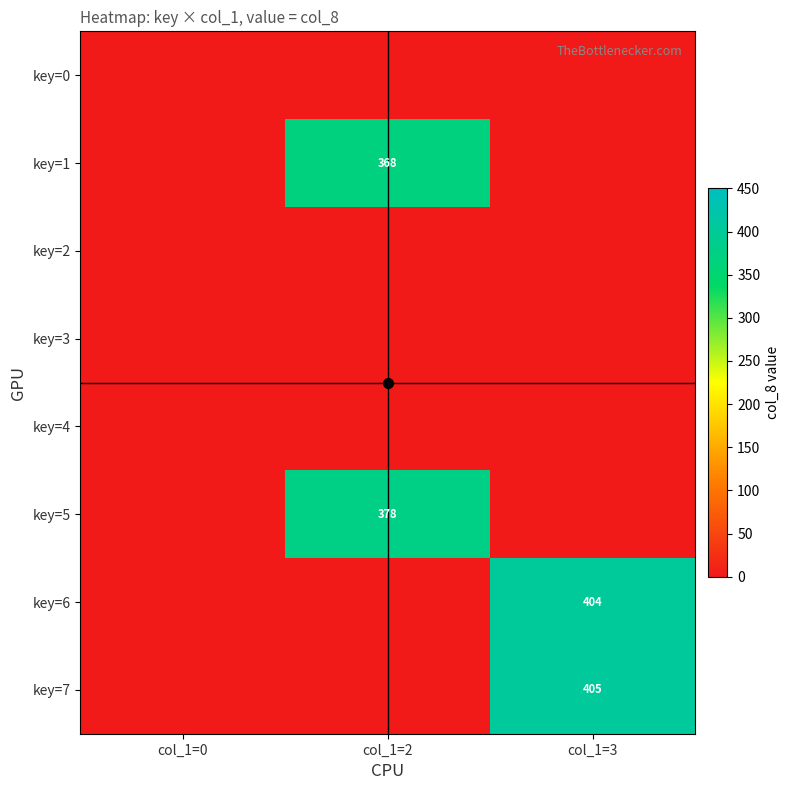

At how many categories does at least one series exceed 298?

2